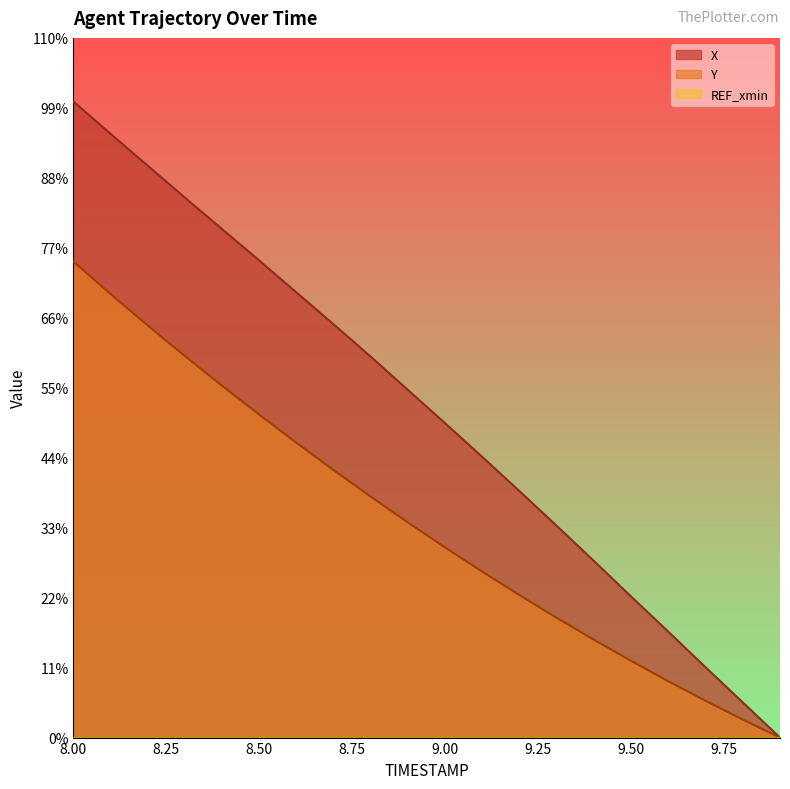

List the series in order of their overall mean, highest first.

X, Y